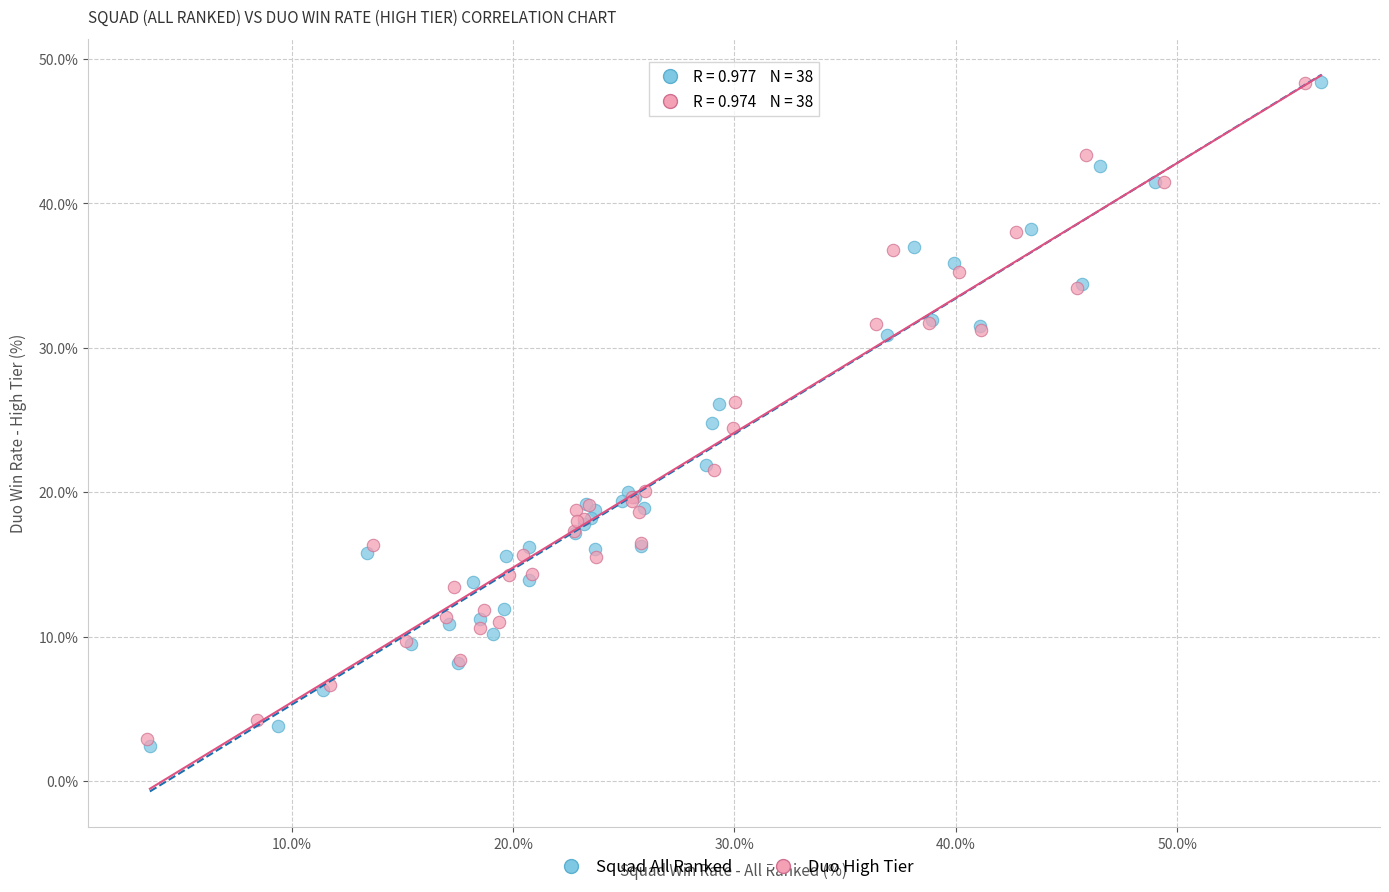

What are all the series names shown in the legend?

Squad All Ranked, Duo High Tier